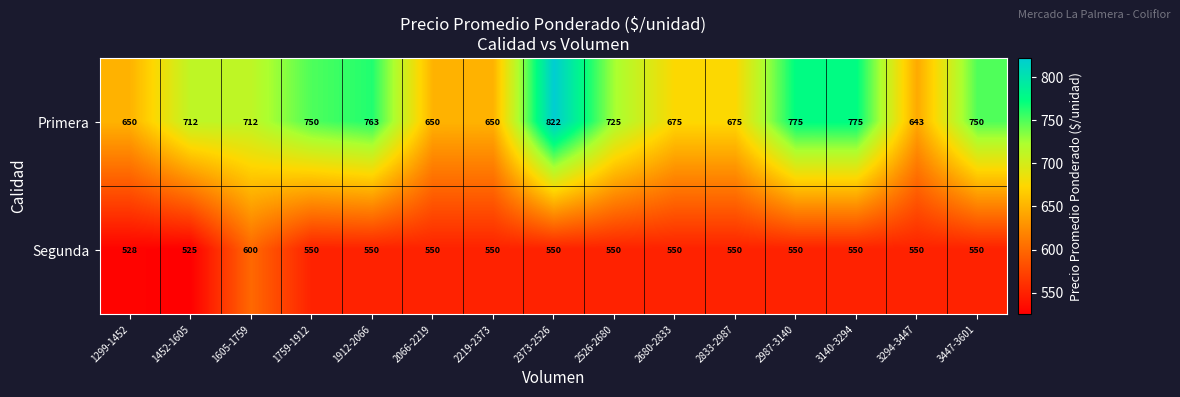

At 2373-2526, list the series in order from largest to smallest.

Primera, Segunda